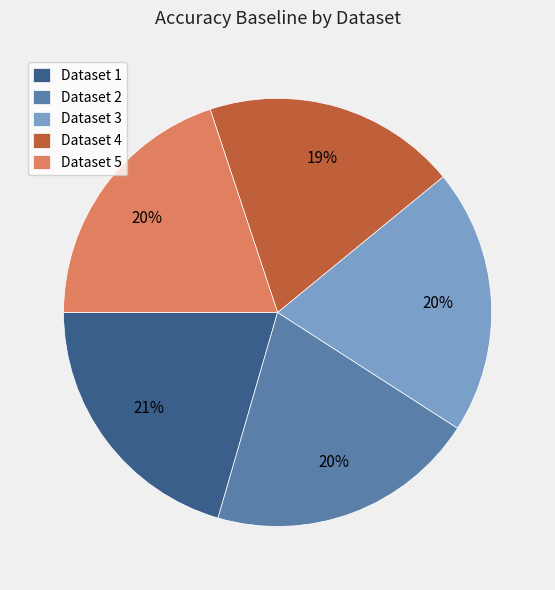

Is there any slice that represents more than half of the pie?

No